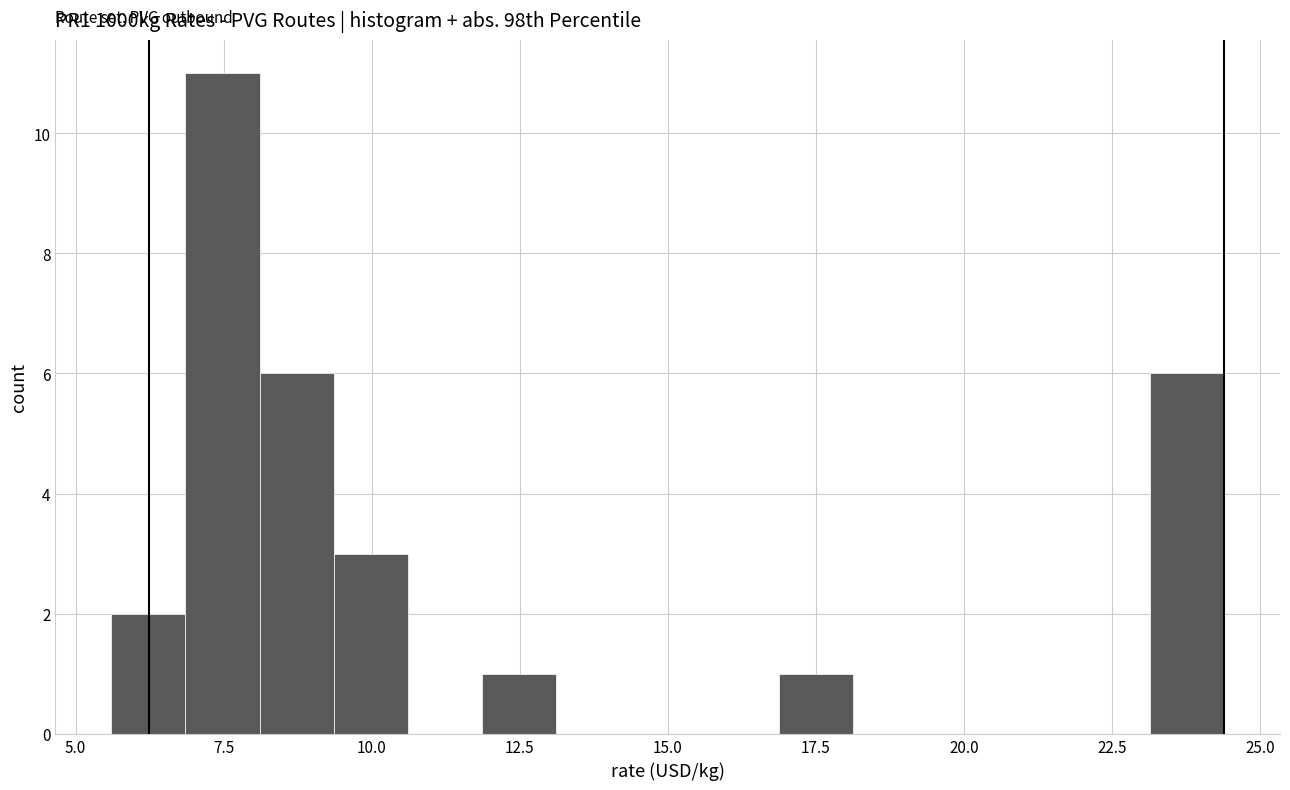

Around what value on the x-axis is the tallest bar? Give the approximate position of its centre, as read against the axis.

7.5